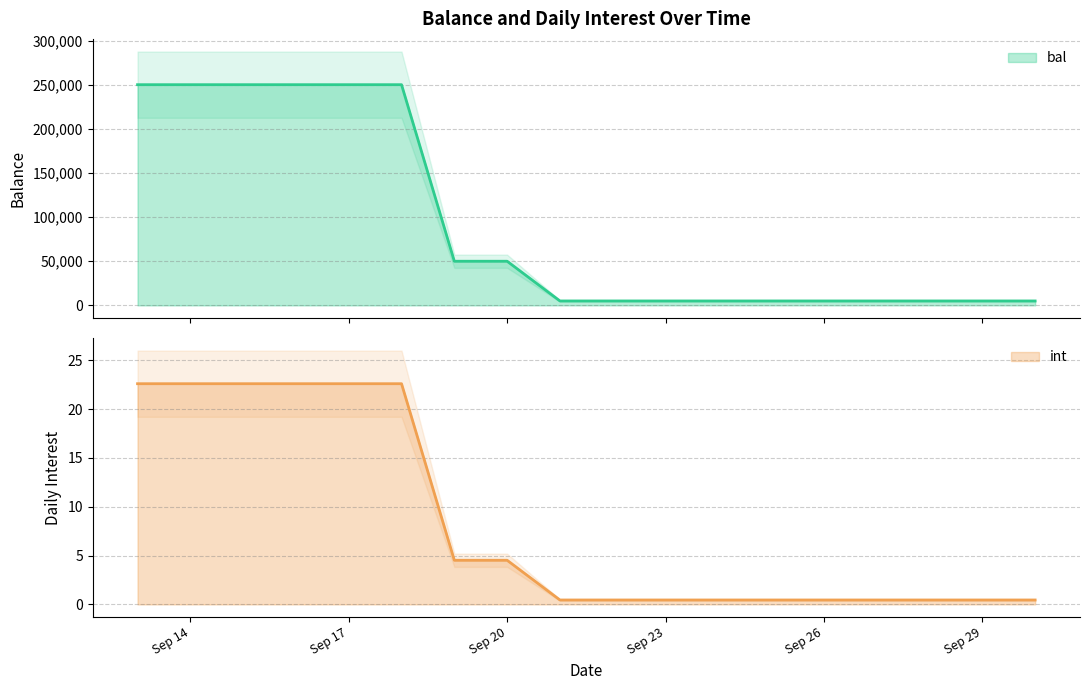

List the labels in order of bal value, largest first.

2024-09-13, 2024-09-14, 2024-09-15, 2024-09-16, 2024-09-17, 2024-09-18, 2024-09-19, 2024-09-20, 2024-09-21, 2024-09-22, 2024-09-23, 2024-09-24, 2024-09-25, 2024-09-26, 2024-09-27, 2024-09-28, 2024-09-29, 2024-09-30